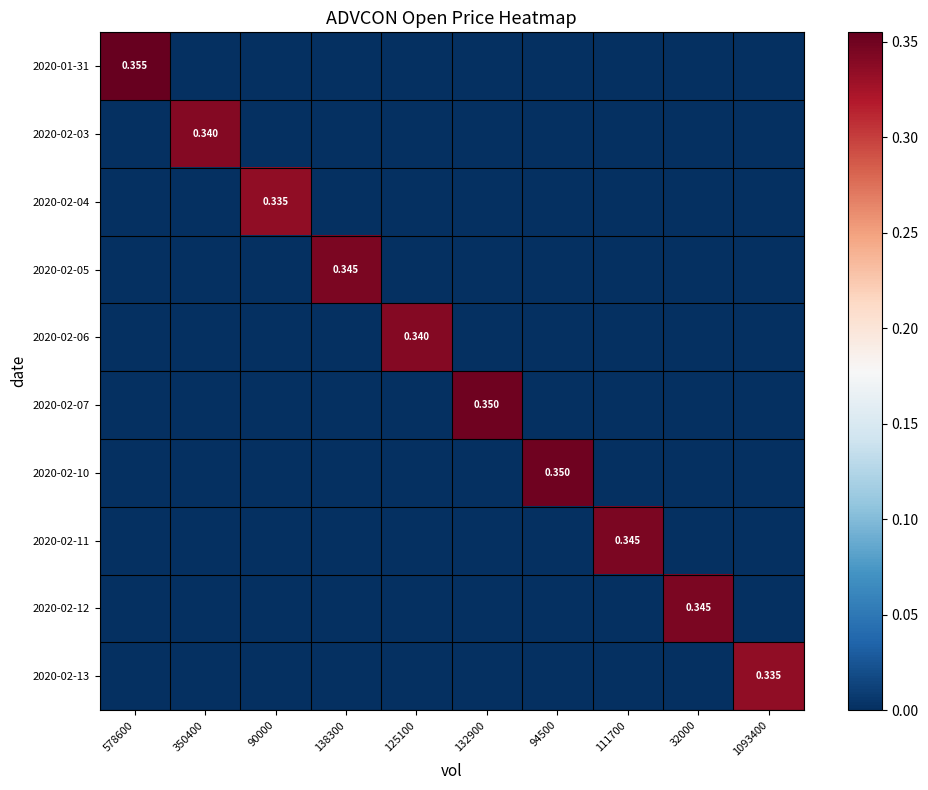

The 2020-01-31 series shows 0.0 at 94500. True or false?

True